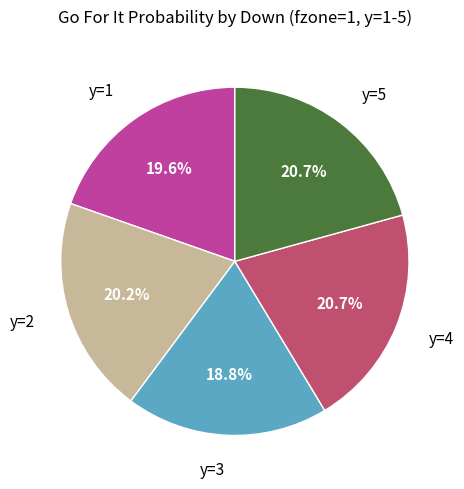

Is there a majority slice in this chart?

No